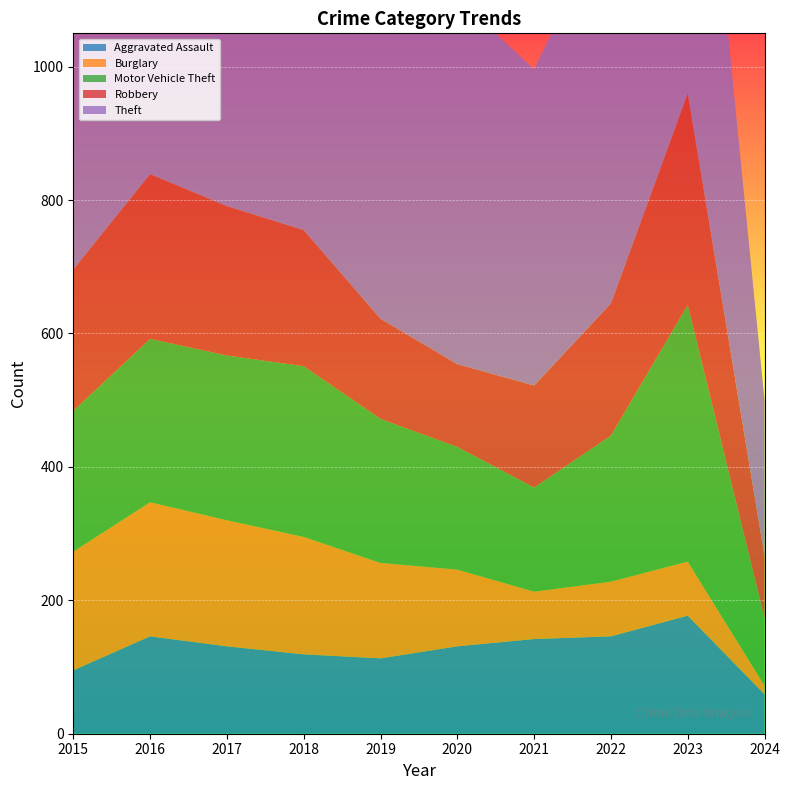

Reading right to left, transcribe all the data shown in this chart.

Aggravated Assault: 2024=59	2023=177	2022=146	2021=142	2020=131	2019=113	2018=119	2017=131	2016=146	2015=95
Burglary: 2024=13	2023=81	2022=82	2021=71	2020=115	2019=143	2018=176	2017=189	2016=201	2015=178
Motor Vehicle Theft: 2024=101	2023=385	2022=219	2021=156	2020=184	2019=216	2018=256	2017=247	2016=245	2015=211
Robbery: 2024=93	2023=317	2022=198	2021=153	2020=124	2019=150	2018=204	2017=224	2016=247	2015=212
Theft: 2024=234	2023=696	2022=593	2021=474	2020=550	2019=841	2018=856	2017=916	2016=858	2015=774